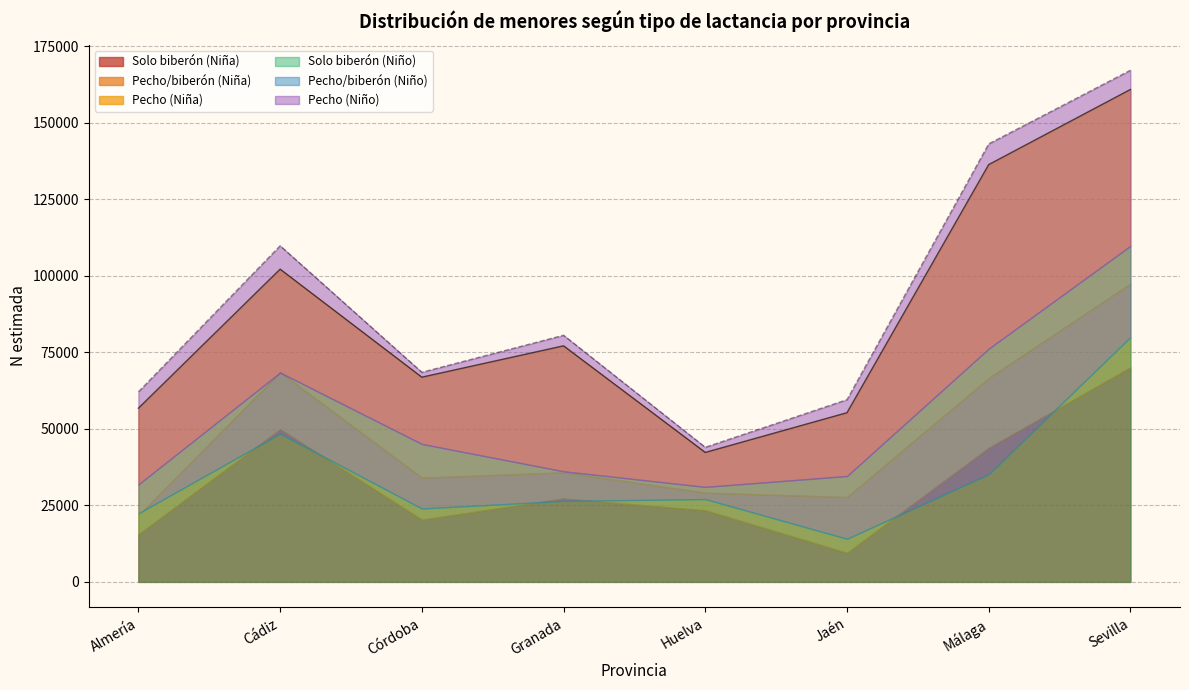

In N lím inf IC (Niña), how many points are higher than both neighbors (excluding endpoints)?

2